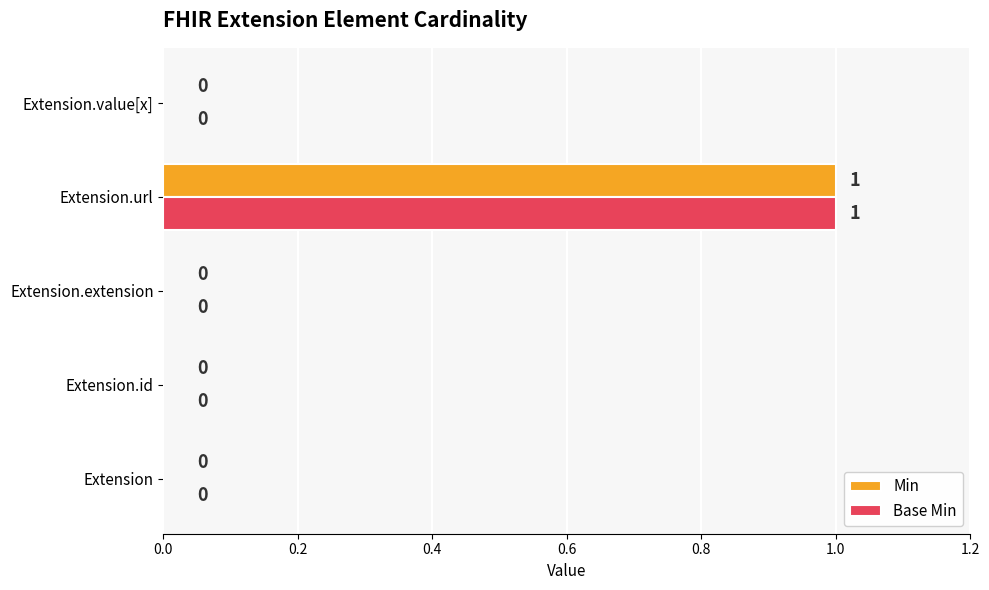

At which category is the sum across all series the highest?

Extension.url